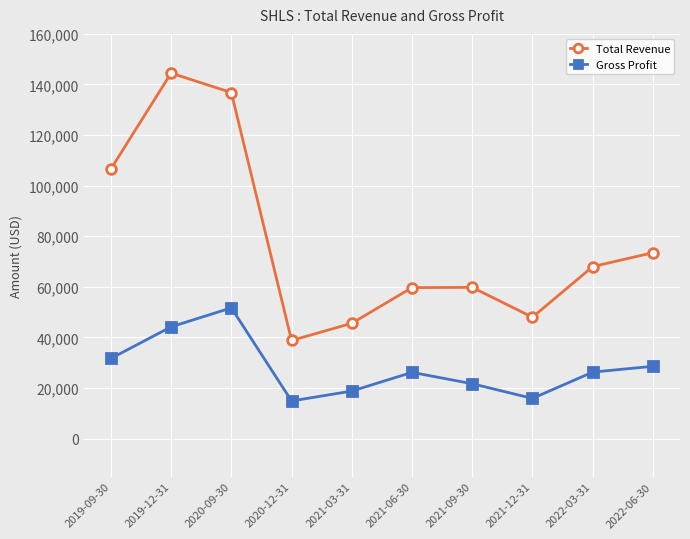

Which series has the largest total across all categories?

Total Revenue